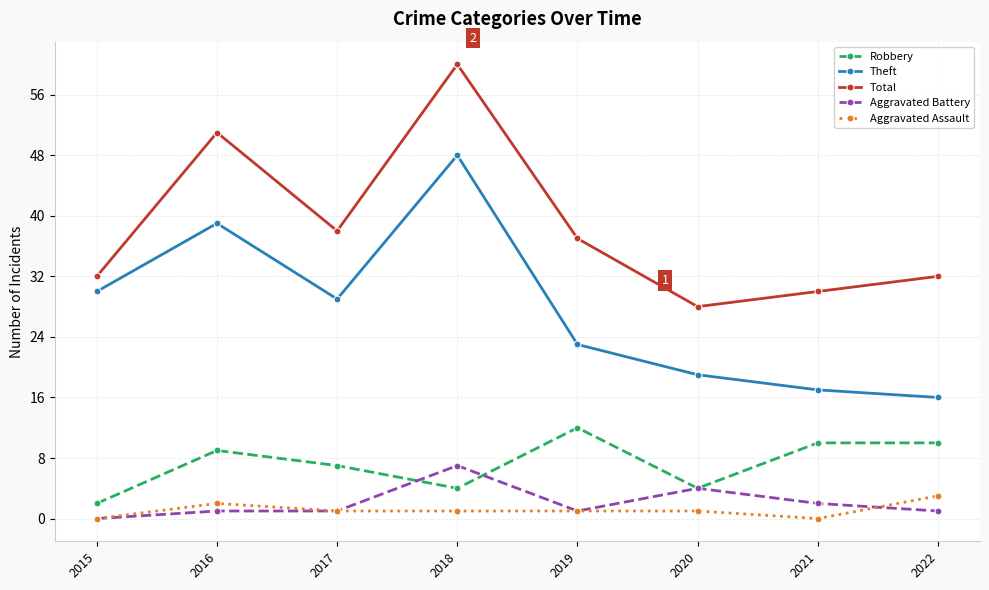

Reading right to left, transcribe all the data shown in this chart.

Robbery: 2022=10	2021=10	2020=4	2019=12	2018=4	2017=7	2016=9	2015=2
Theft: 2022=16	2021=17	2020=19	2019=23	2018=48	2017=29	2016=39	2015=30
Total: 2022=32	2021=30	2020=28	2019=37	2018=60	2017=38	2016=51	2015=32
Aggravated Battery: 2022=1	2021=2	2020=4	2019=1	2018=7	2017=1	2016=1	2015=0
Aggravated Assault: 2022=3	2021=0	2020=1	2019=1	2018=1	2017=1	2016=2	2015=0